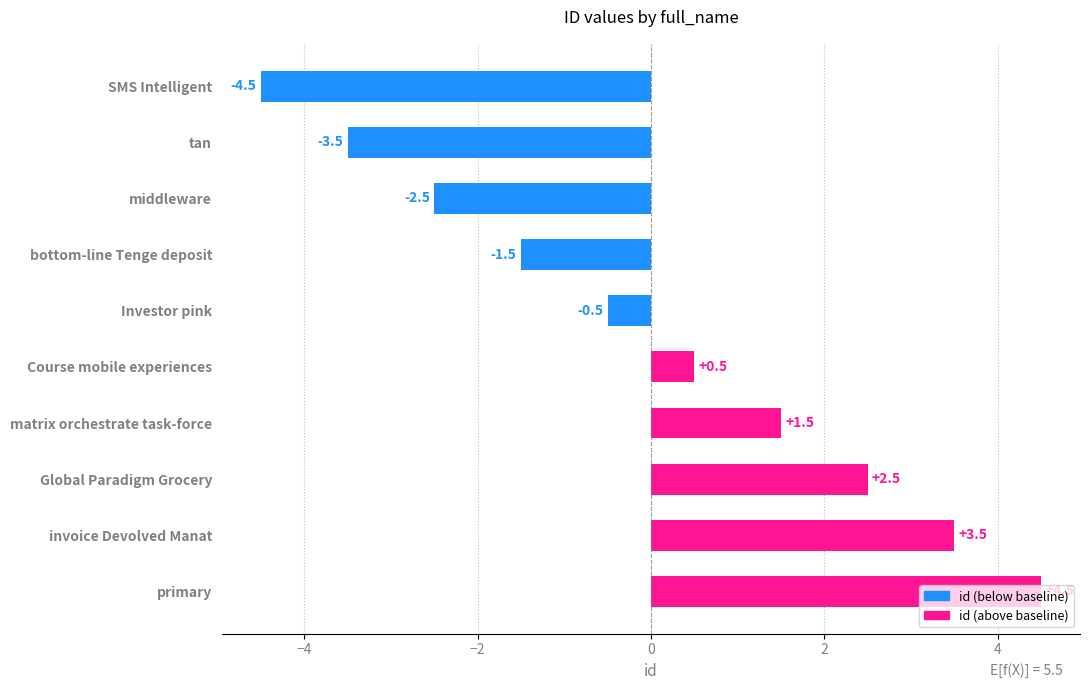

What is the change in value from Course mobile experiences to matrix orchestrate task-force?

+1.0